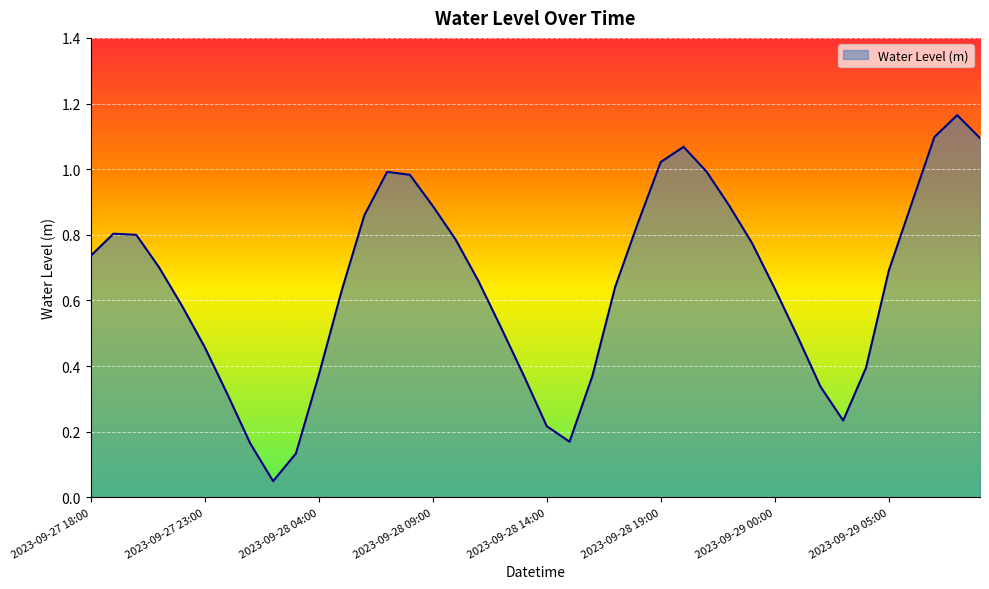

How many lines are shown in the chart?

1